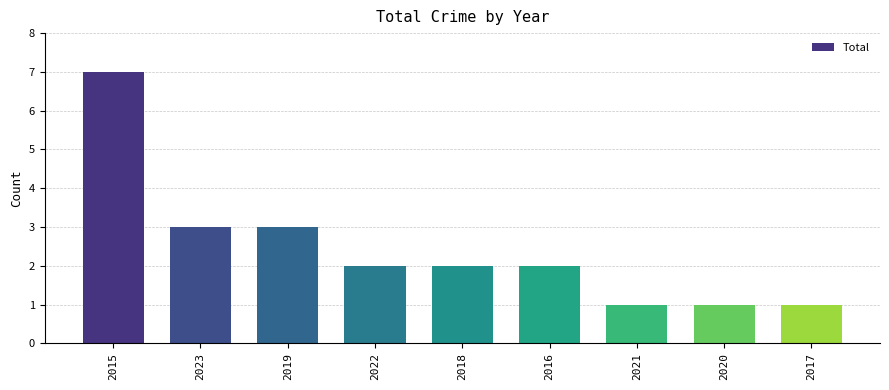

Reading left to right, extract all data points from this chart.

7	3	3	2	2	2	1	1	1